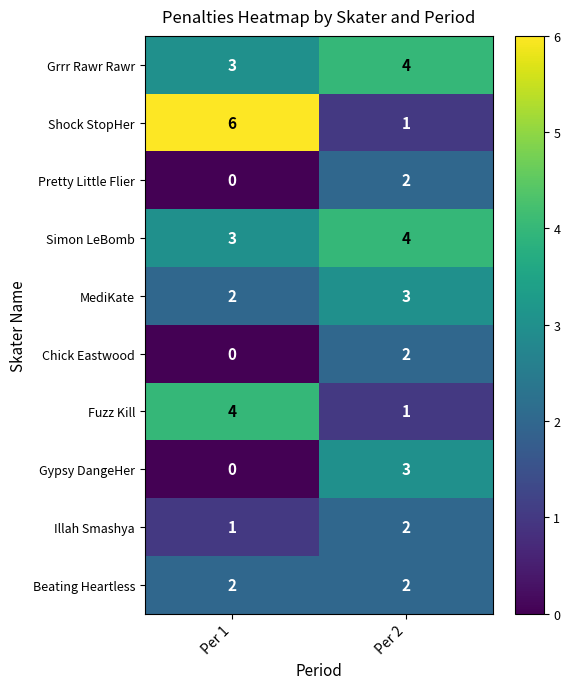

List the labels in order of Simon LeBomb value, largest first.

Per 2, Per 1